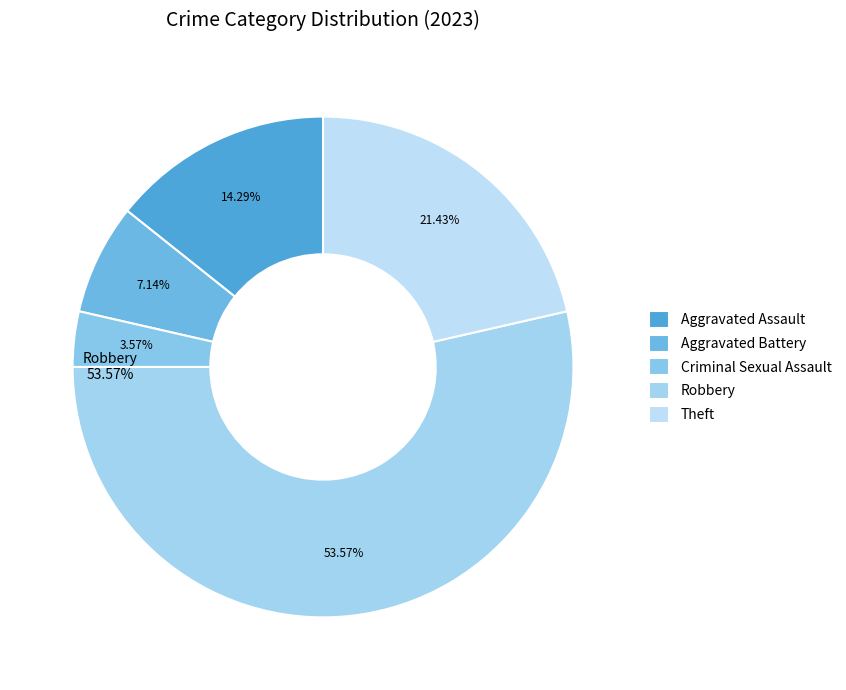

Approximately how many times larger is the value at Robbery compared to Aggravated Assault?

3.8